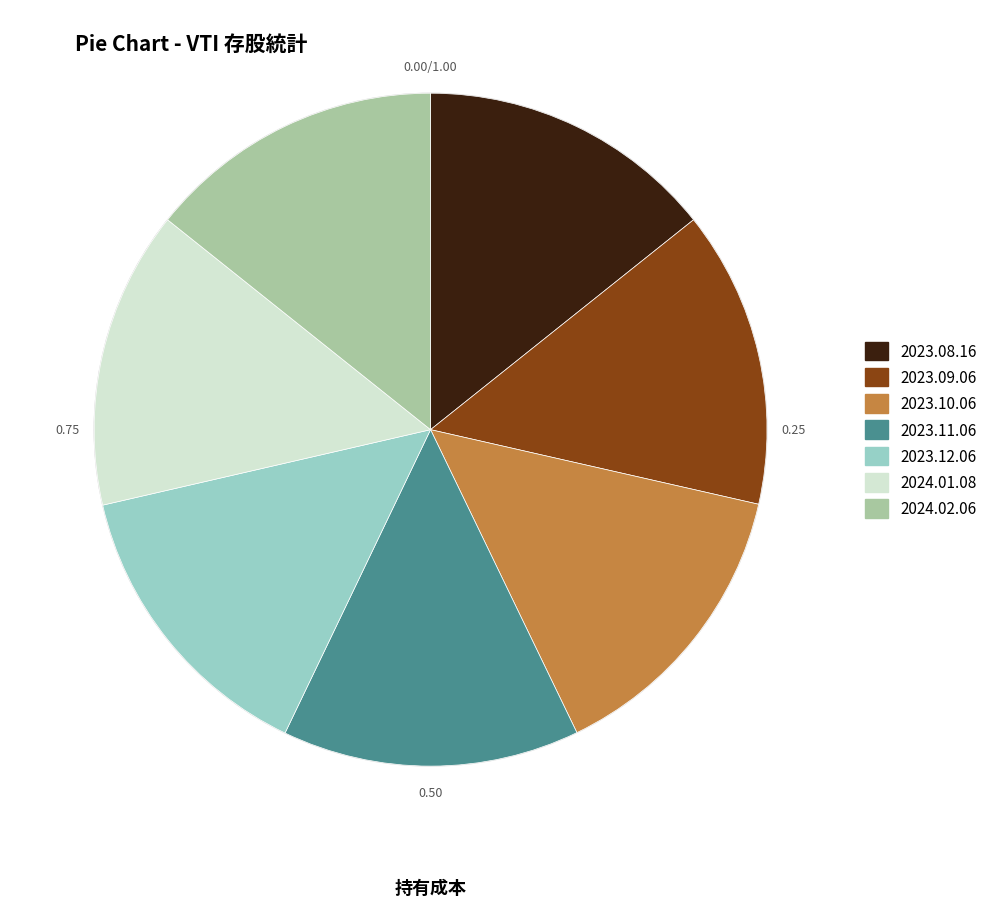

Is there a majority slice in this chart?

No